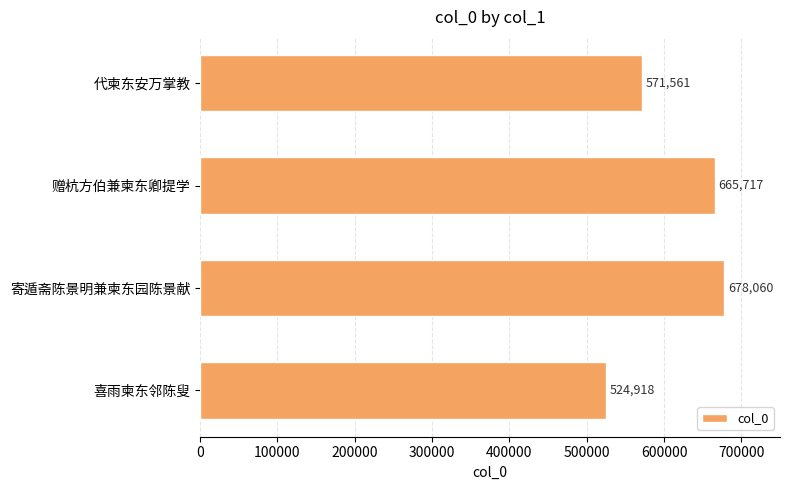

Reading bottom to top, list all the values displayed in this chart.

喜雨柬东邻陈叟=524918	寄遁斋陈景明兼柬东园陈景献=678060	赠杭方伯兼柬东卿提学=665717	代柬东安万掌教=571561